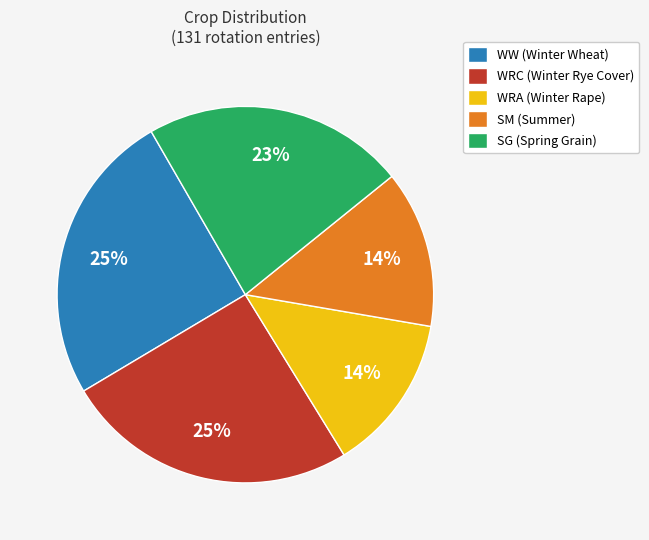

To the nearest percent, what is the average slice percentage?

20%